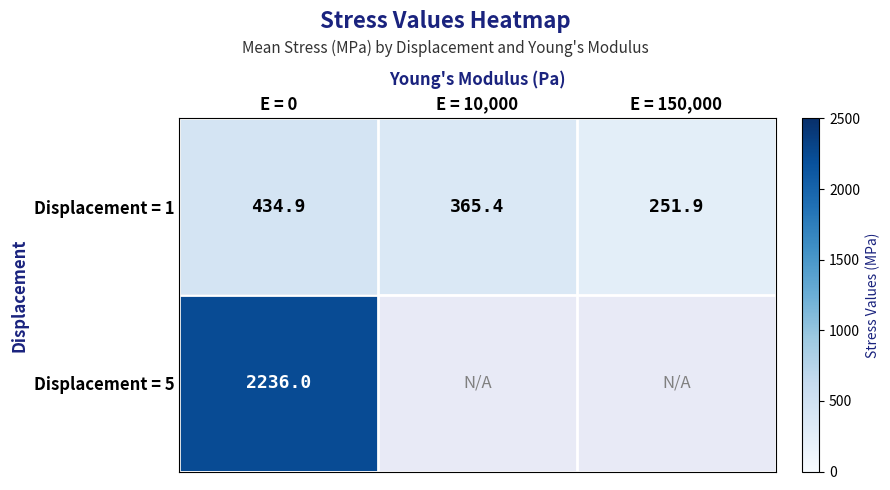

How many data points does each series have?

3